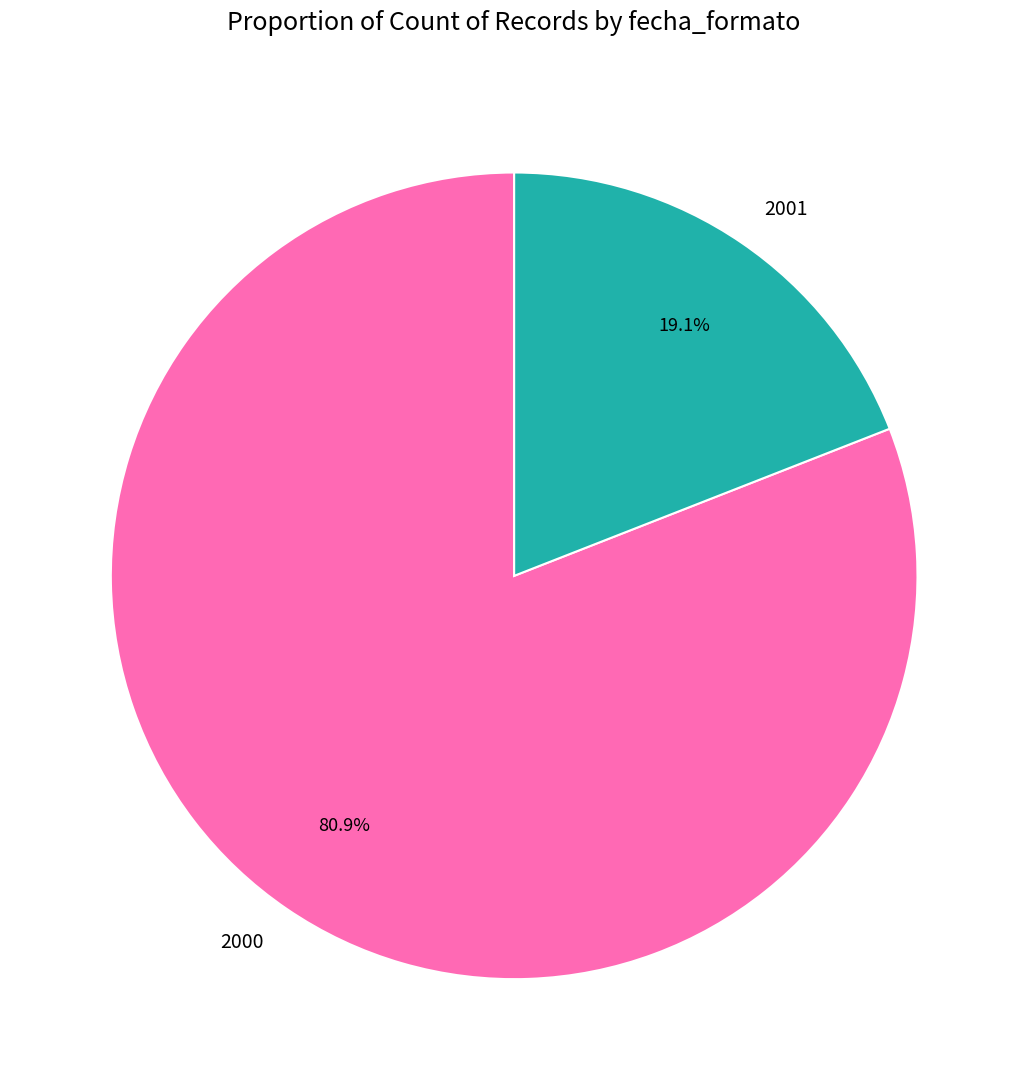

Which category has the smallest portion of the pie?

2001